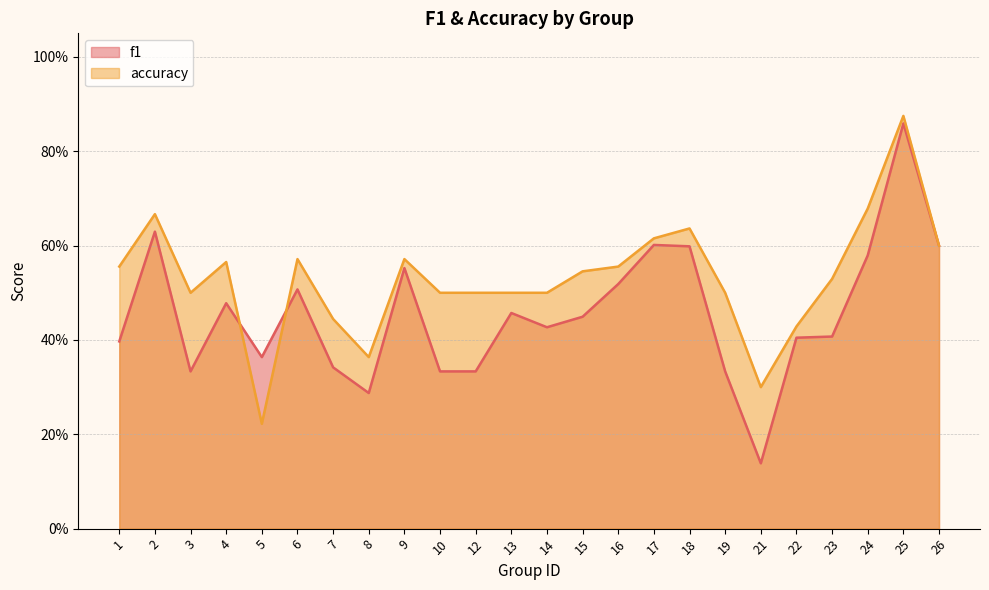

Does the chart display data point markers on the line(s)?

No